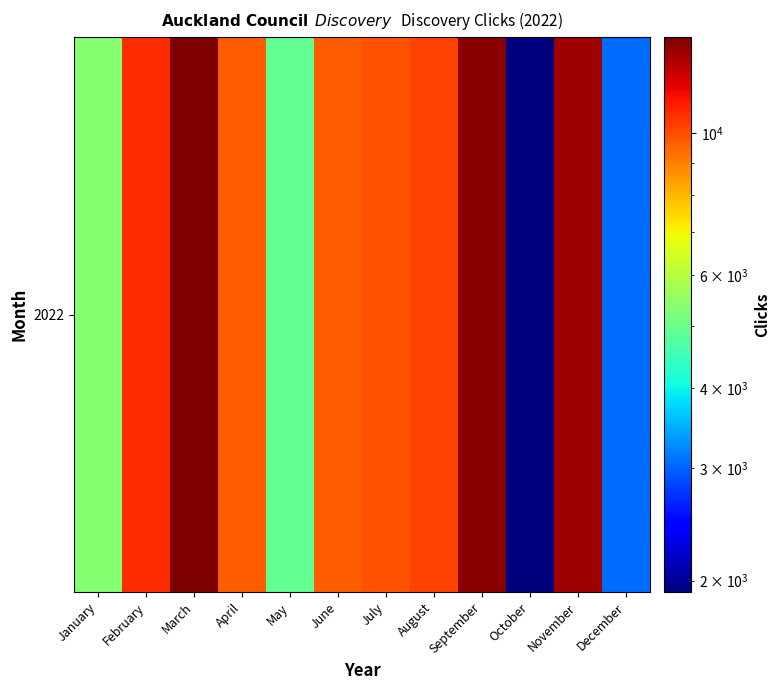

Rank the categories by value from highest to lowest.

March, September, November, February, August, July, June, April, January, May, December, October